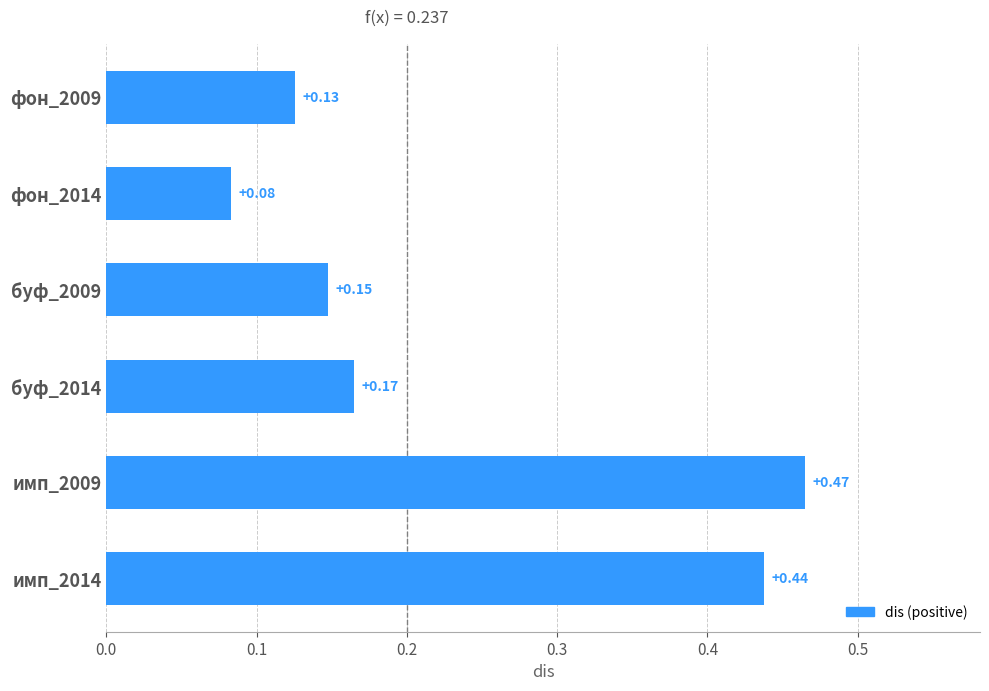

What is the sum of all values?

1.4